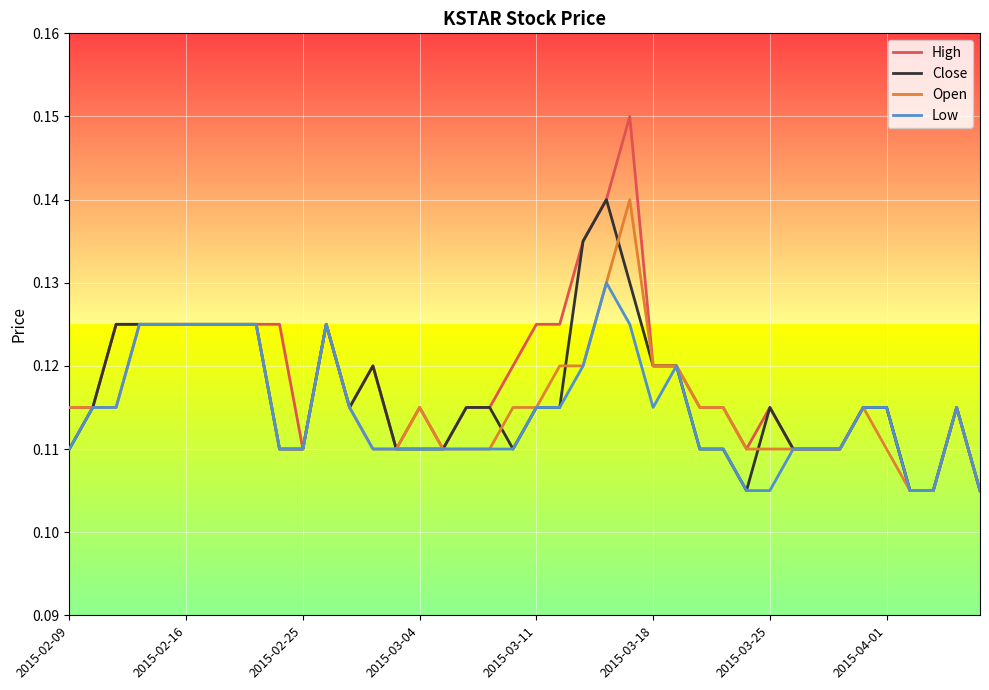

Which series has the largest range (max minus min)?

High